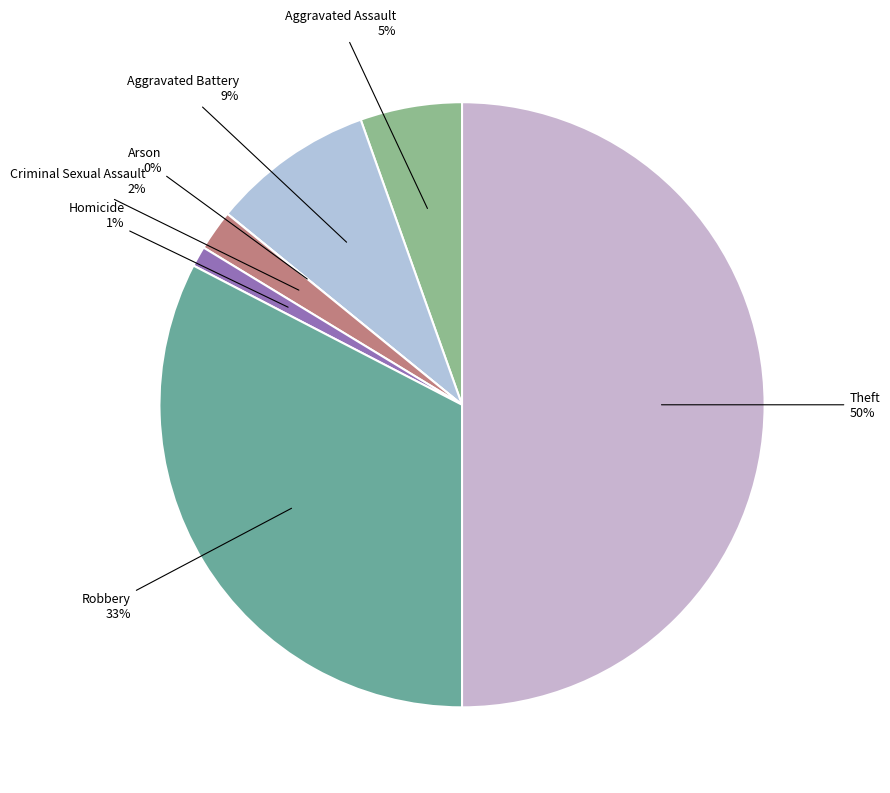

How many slices are in this pie chart?

7